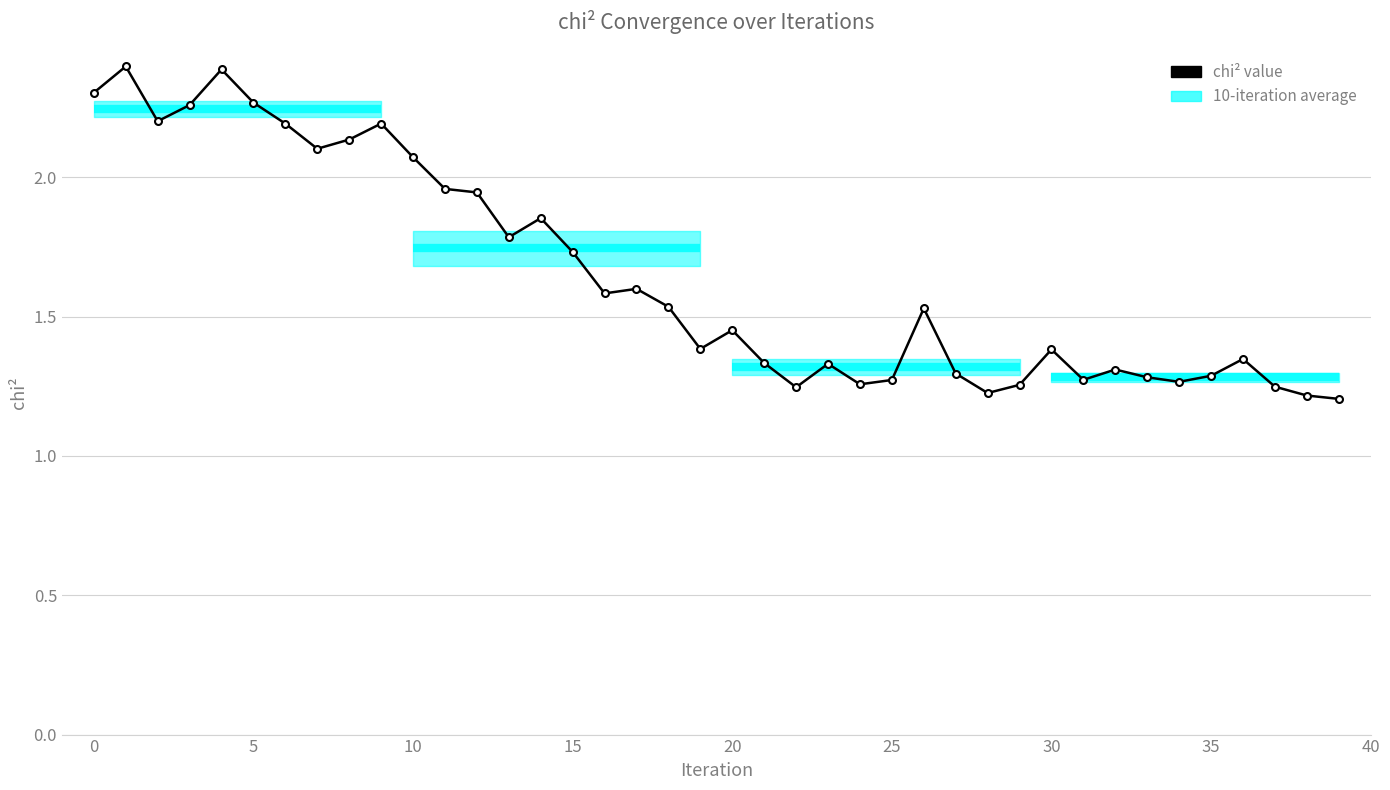

True or false: the data shows 1.5 at 20.

True